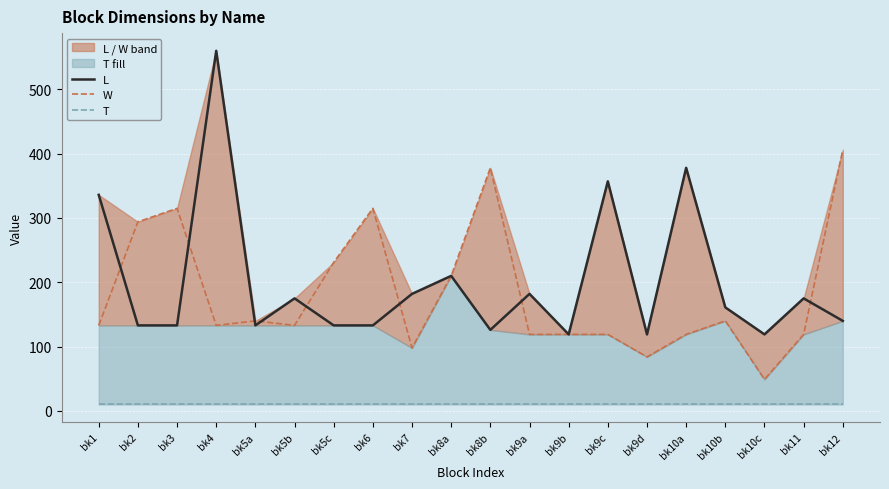

At bk9b, list the series in order from smallest to largest.

T, L, W